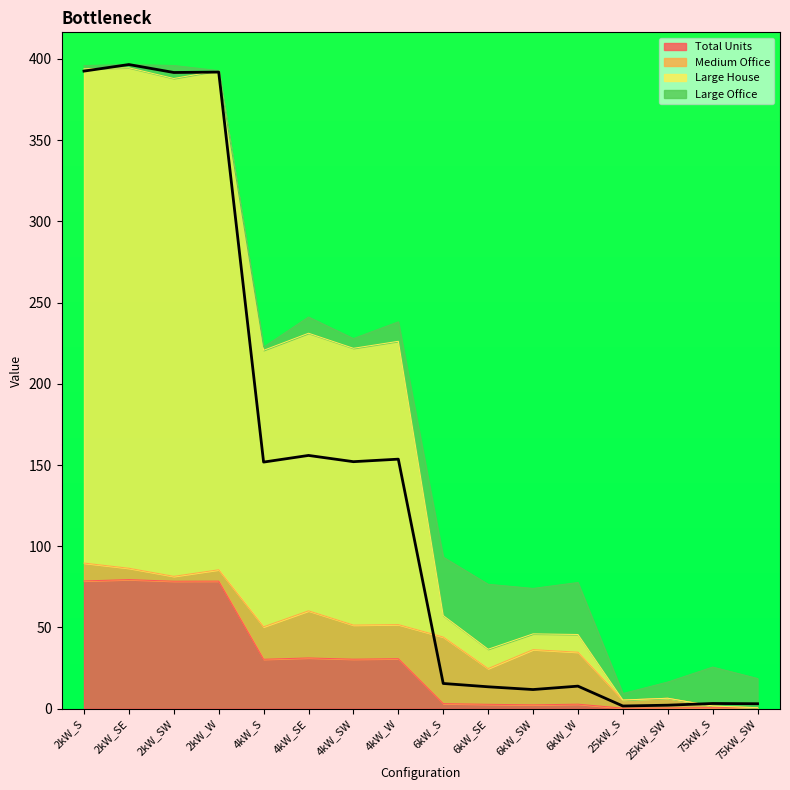

The value of Total Units at 6kW_S is 3.1. True or false?

True